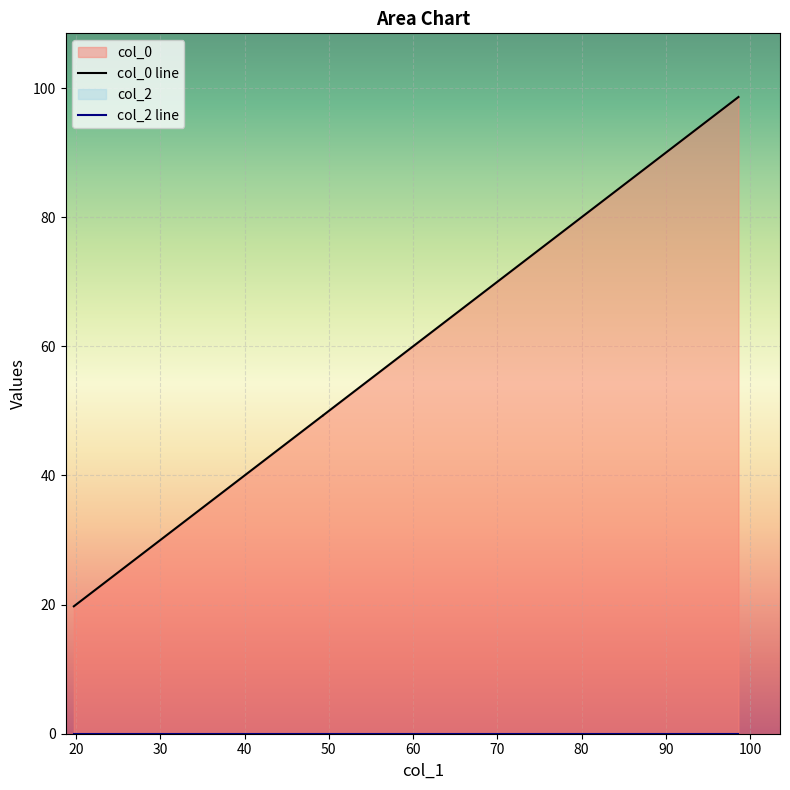

Which has a higher value, 98.63081141494163 or 19.737617357718445?

98.63081141494163